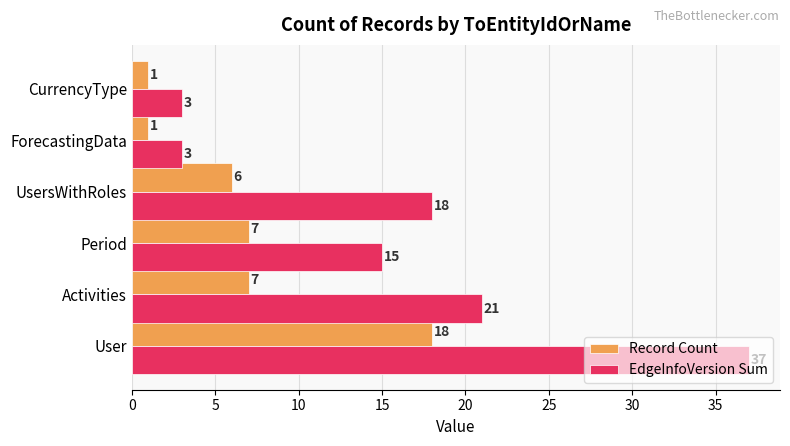

What is the difference between the highest and lowest values at Activities?

14